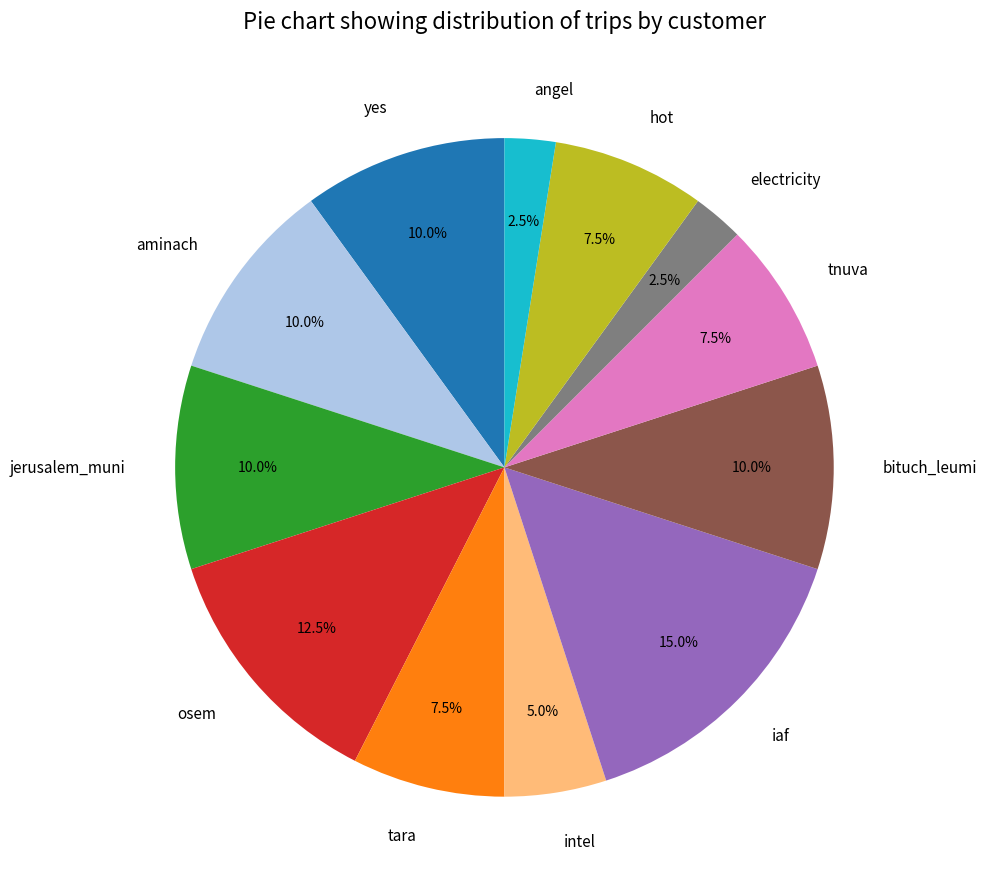

Between angel and jerusalem_muni, which is larger?

jerusalem_muni